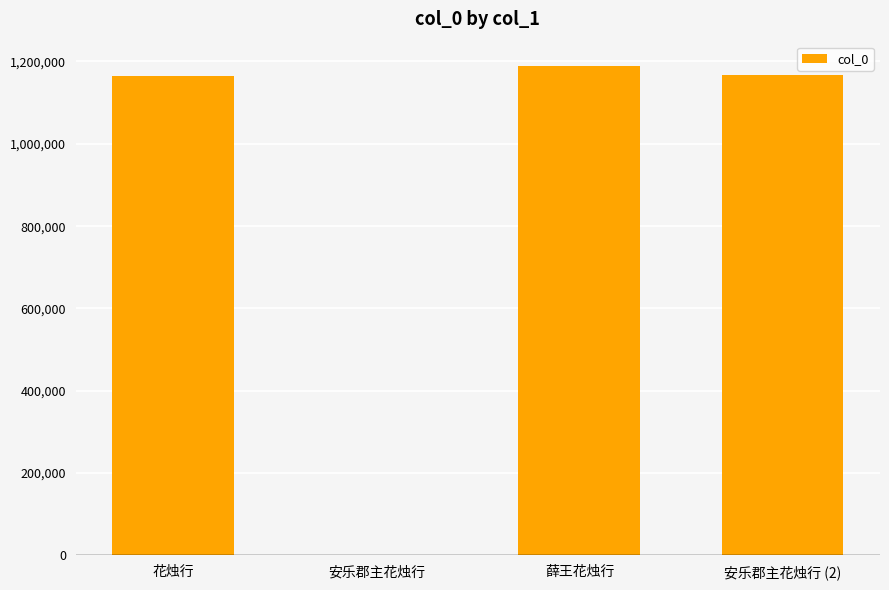

What is the change in value from 花烛行 to 安乐郡主花烛行?

-1162532